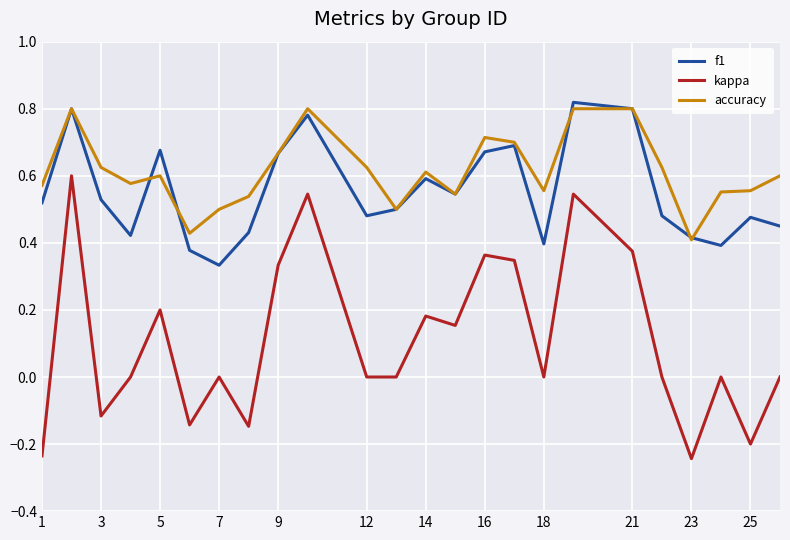

True or false: kappa and accuracy intersect in this chart.

False